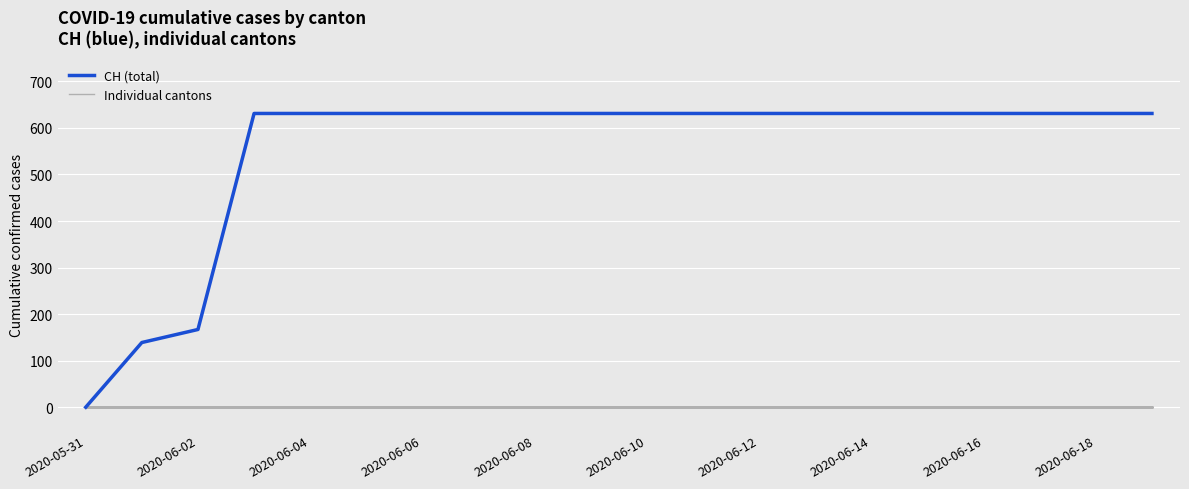

Does the chart have visible grid lines?

Yes